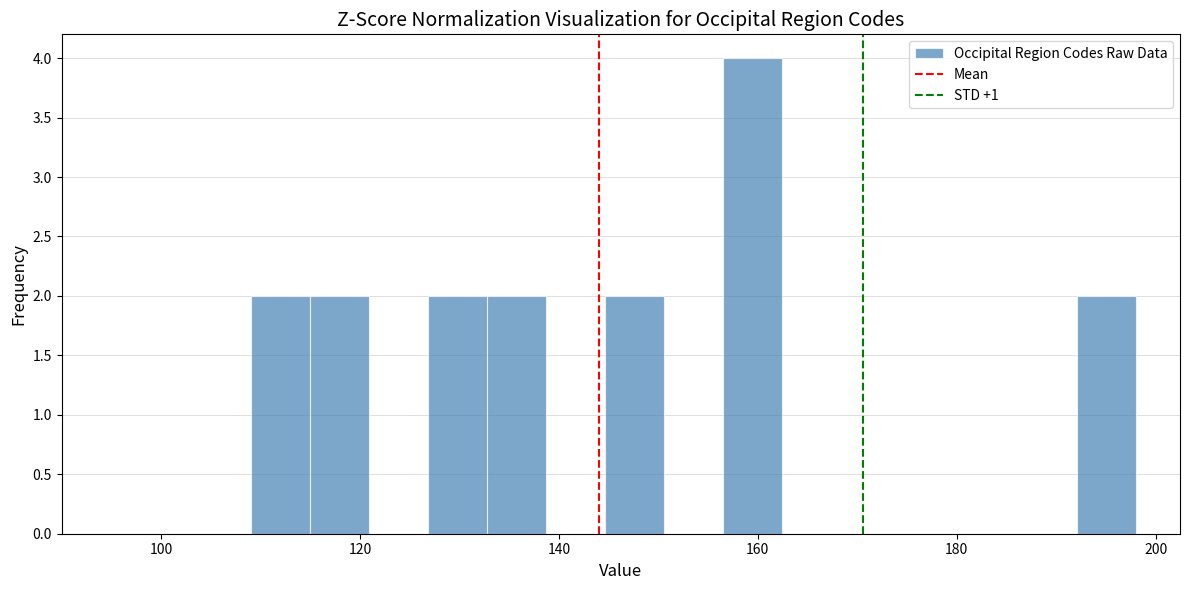

Around what value on the x-axis is the tallest bar? Give the approximate position of its centre, as read against the axis.

160